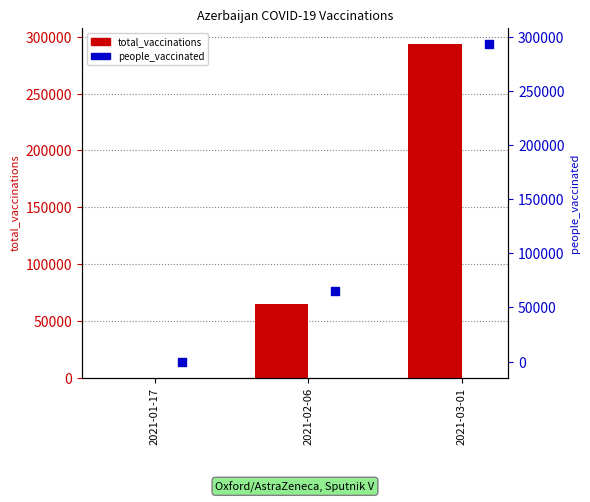

Which series has the largest total across all categories?

total_vaccinations